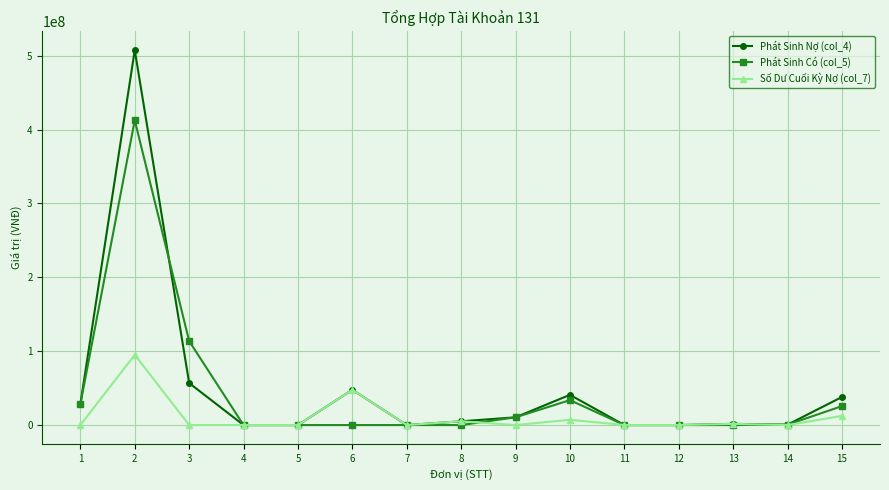

The Phát Sinh Có (col_5) series shows 163806807 at 5. True or false?

False